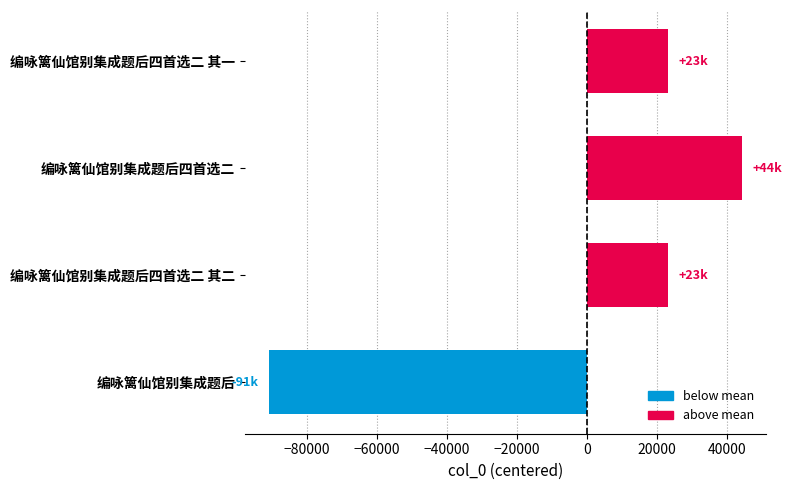

Approximately how many times larger is the value at 编咏篱仙馆别集成题后四首选二 其二 compared to 编咏篱仙馆别集成题后四首选二?

0.5